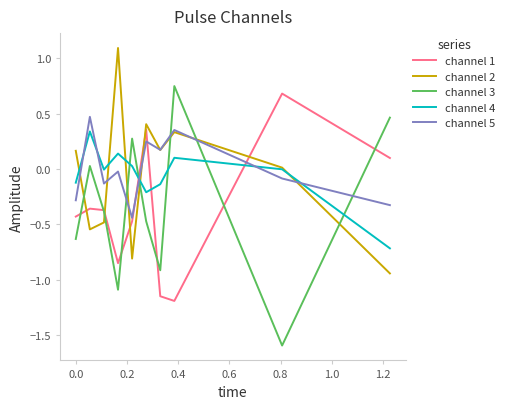

How many intersections are there between channel 2 and channel 1?

5